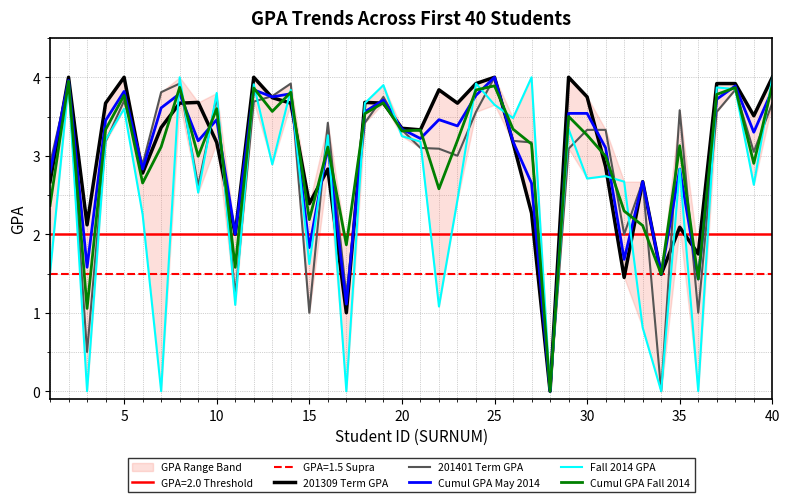

Does the chart have visible grid lines?

Yes